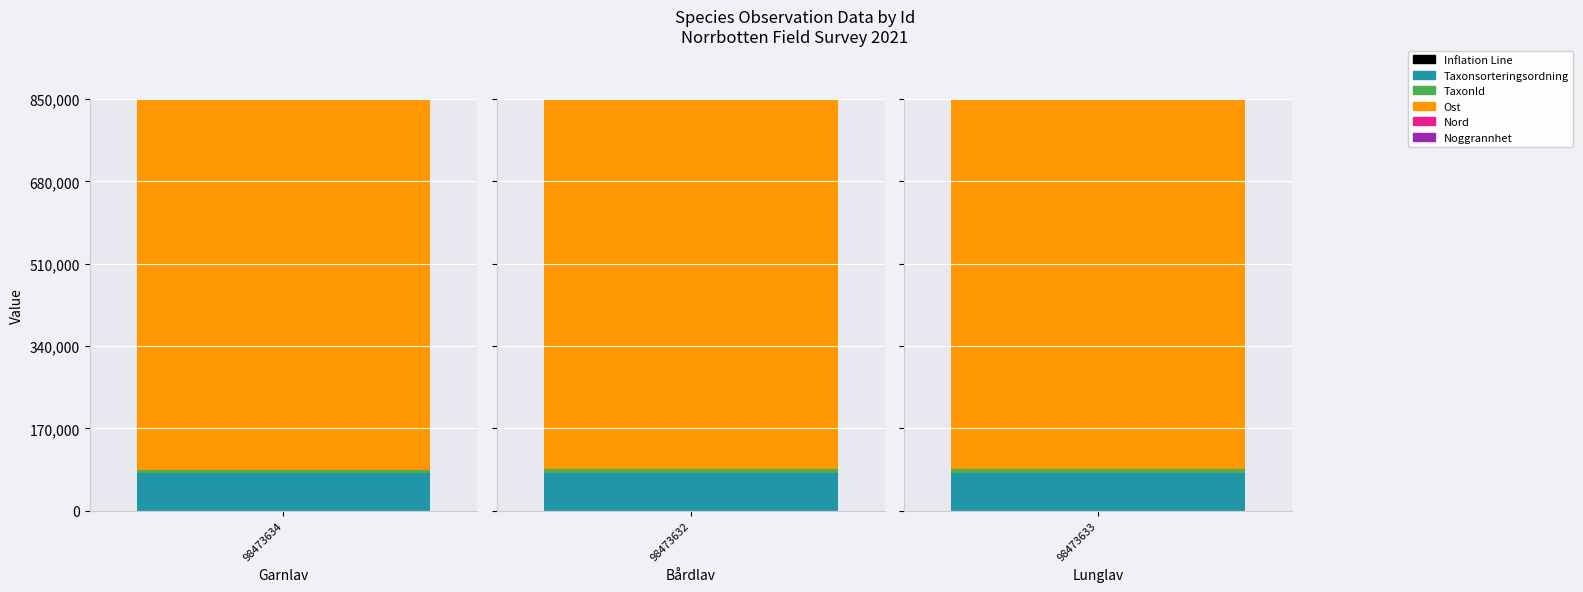

Are the bars grouped side by side (vs. stacked)?

No